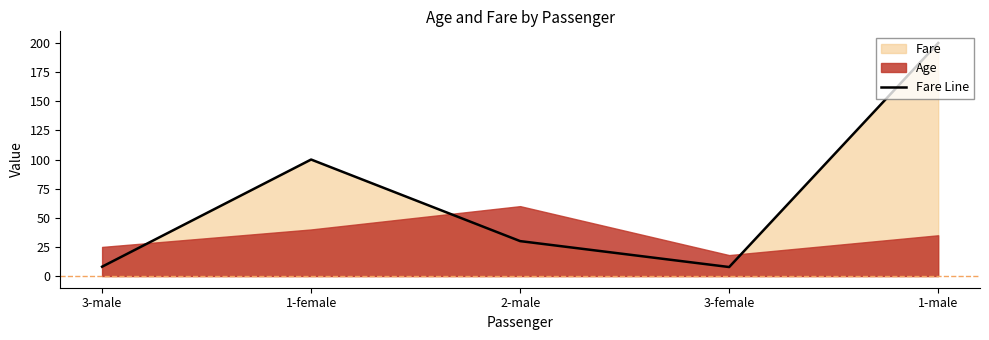

List the labels in order of value, largest first.

1-male, 1-female, 2-male, 3-male, 3-female